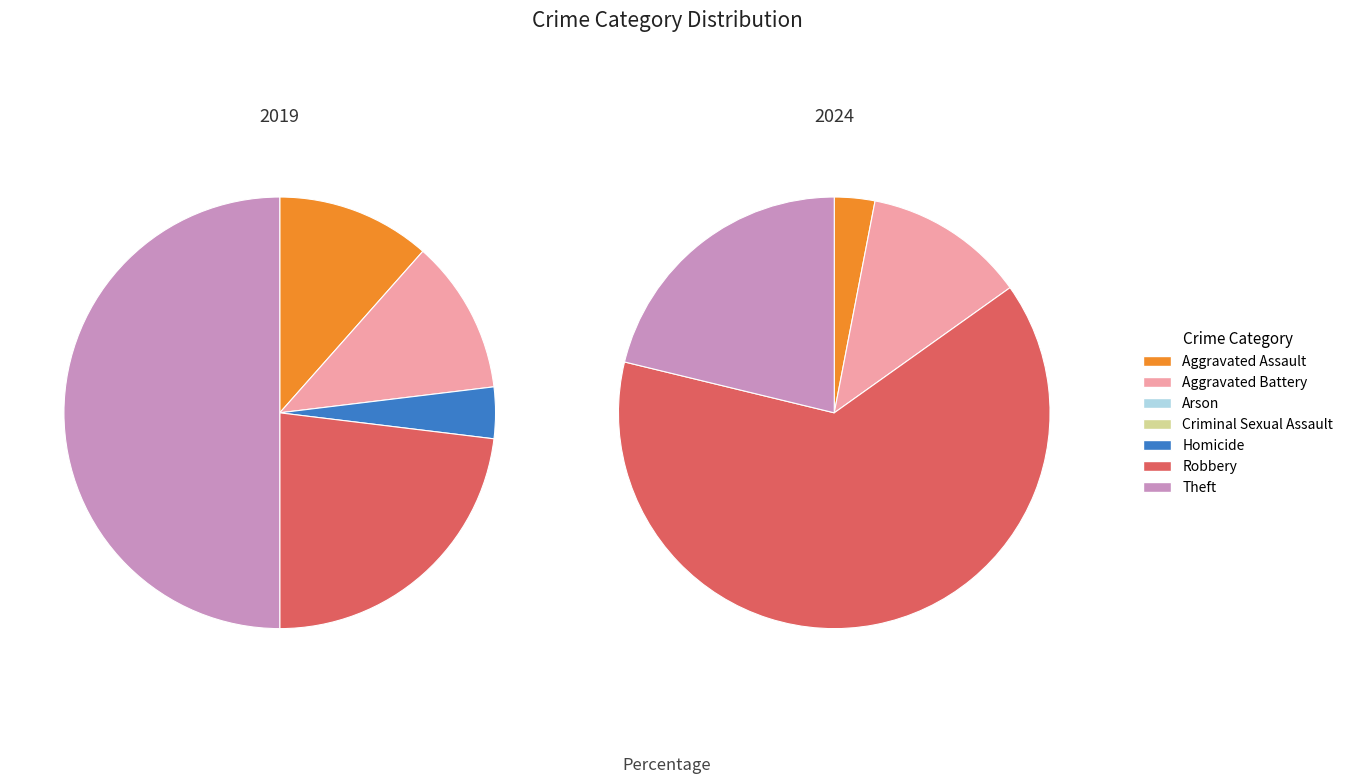

Is the sum of 5 and values_2024 greater than half?

No